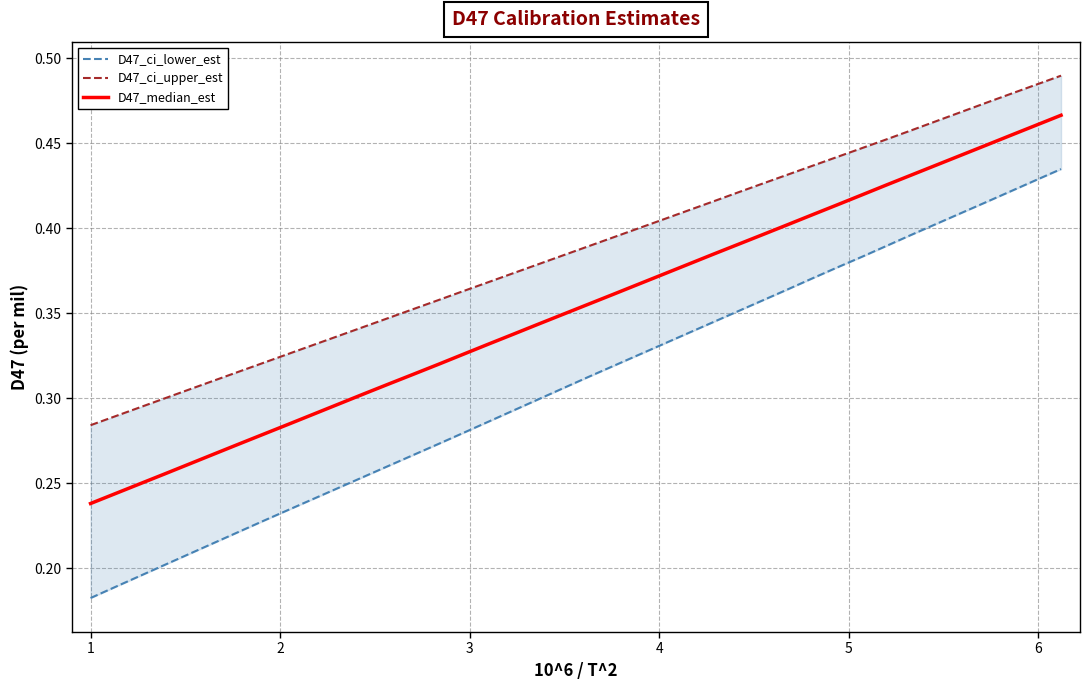

What is the minimum value for D47_ci_lower_est?

0.2